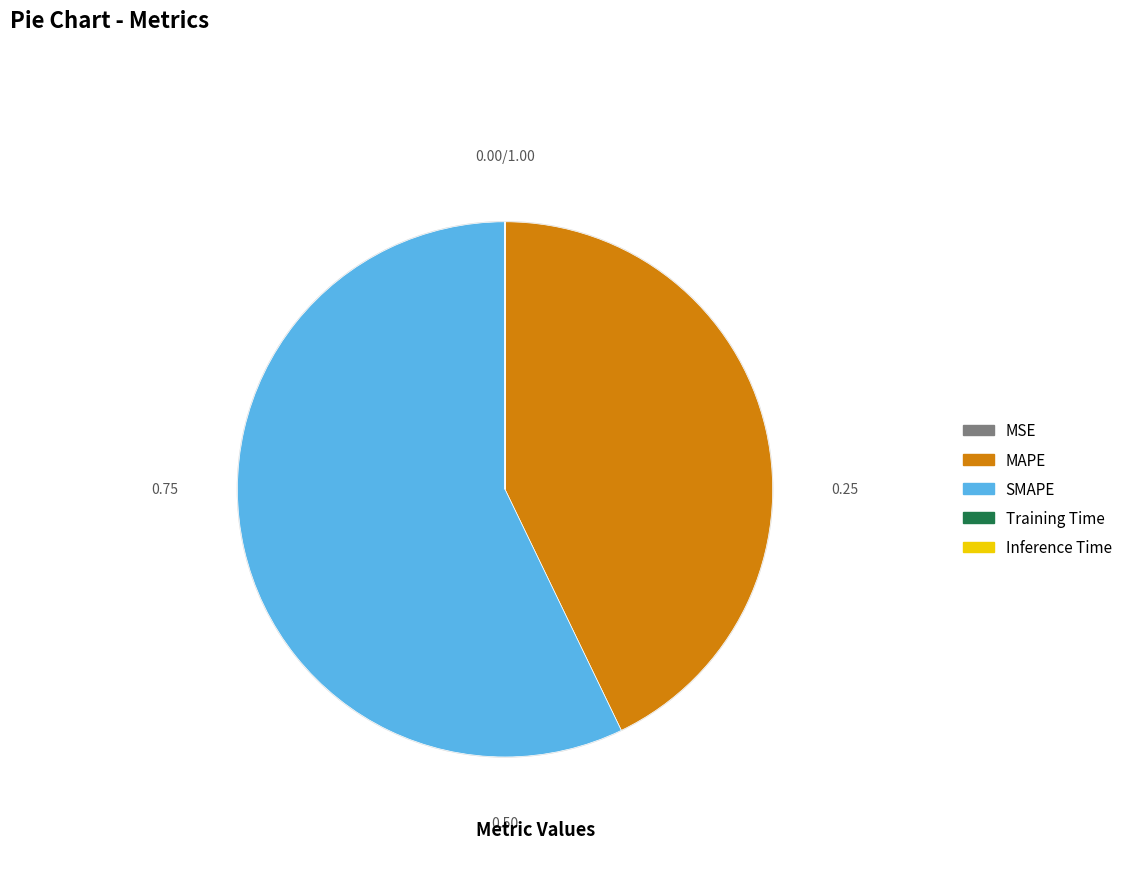

Does SMAPE represent more than half of the total?

Yes